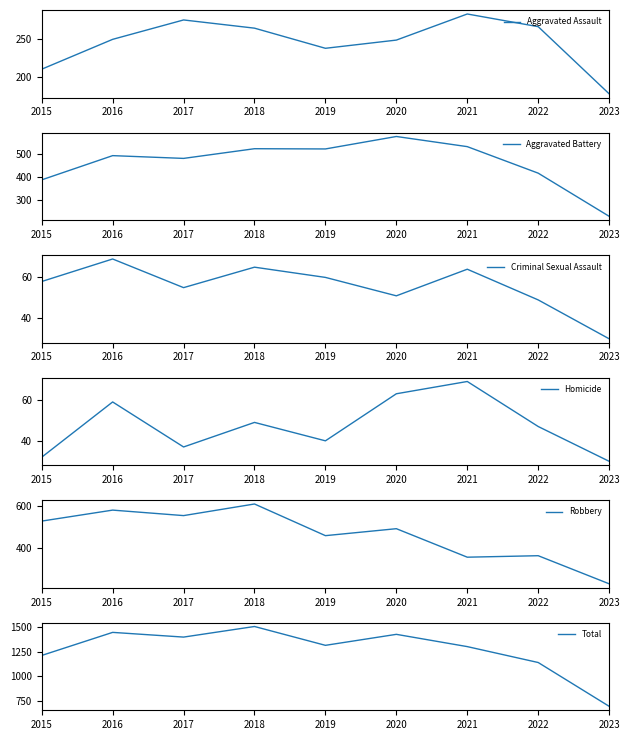

In Aggravated Battery, how many points are higher than both neighbors (excluding endpoints)?

3